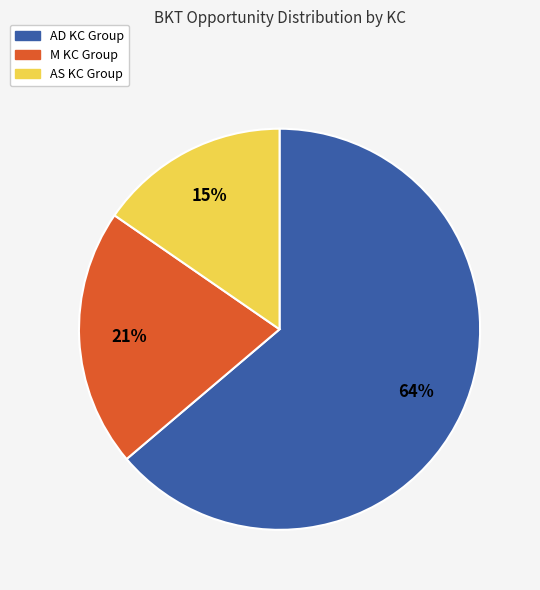

Is there a majority slice in this chart?

Yes